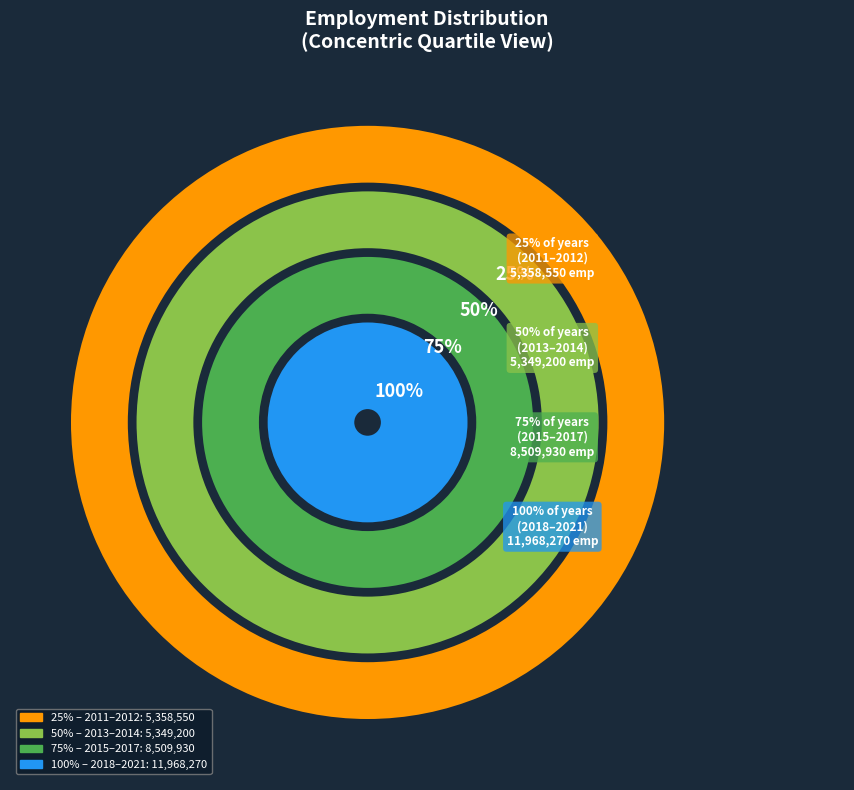

True or false: 2021 accounts for 10% of the total.

True